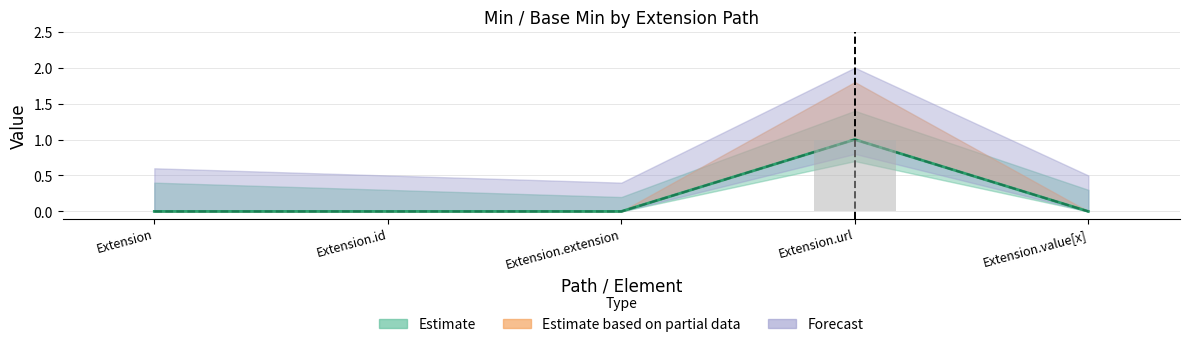

Where is Min (line) nearest to the value 0?

Extension